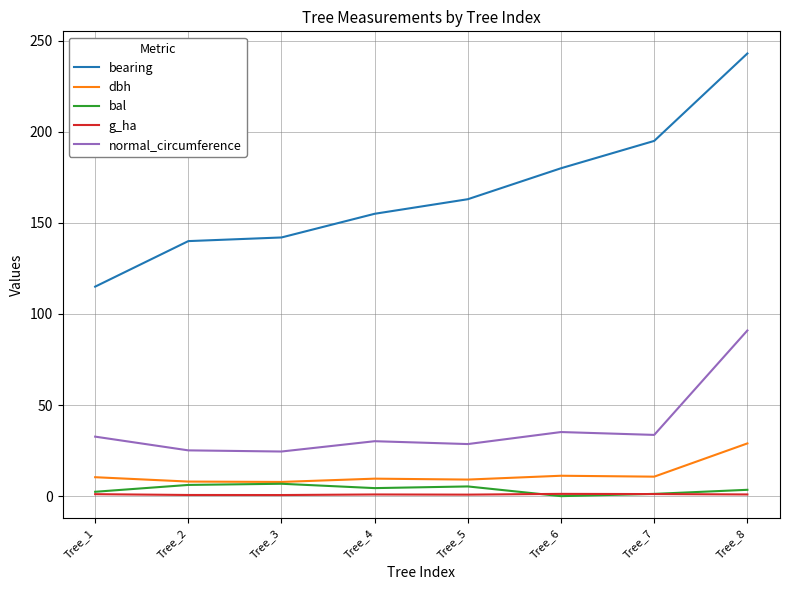

How many positive values does the bal series have?

7